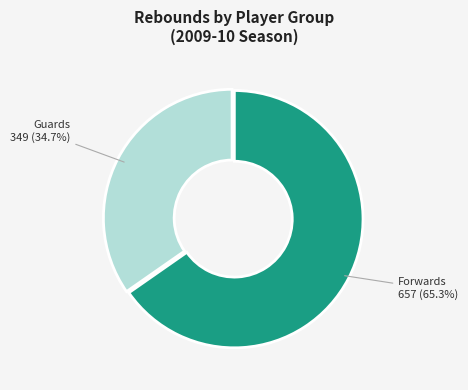

Is there a majority slice in this chart?

Yes